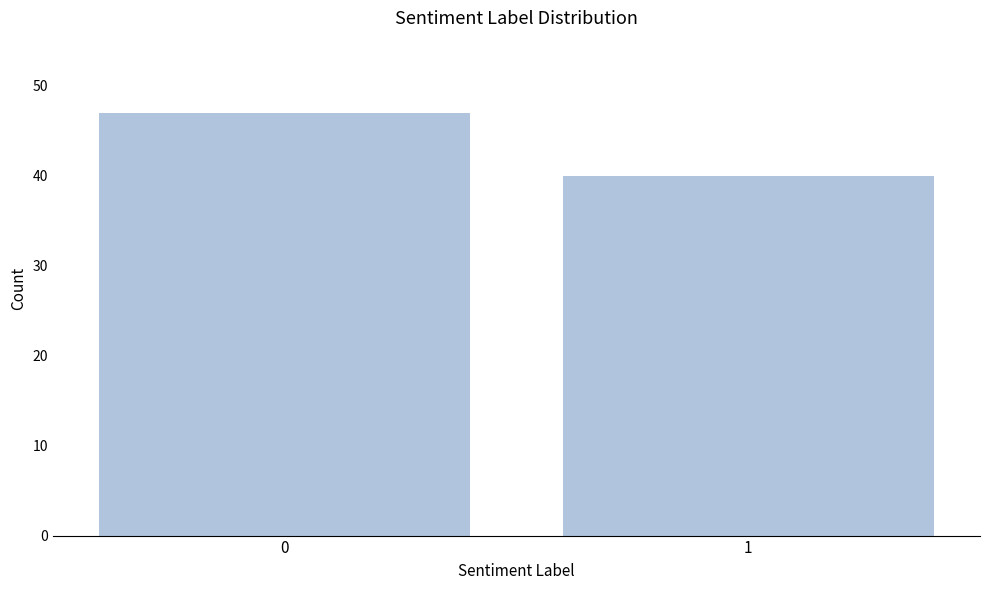

Reading left to right, transcribe all the data shown in this chart.

0=47	1=40